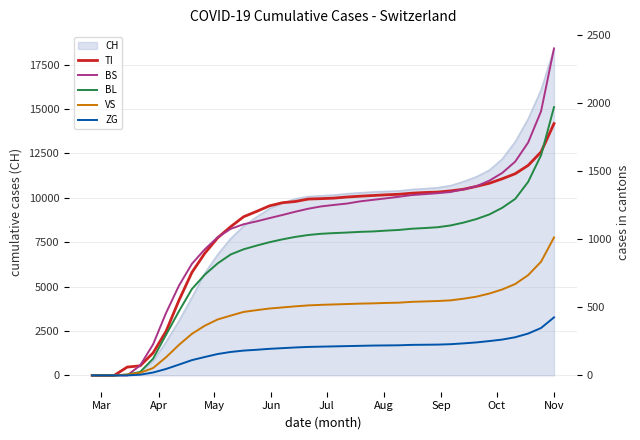

What is the difference between the maximum and minimum values in the ZG series?

426